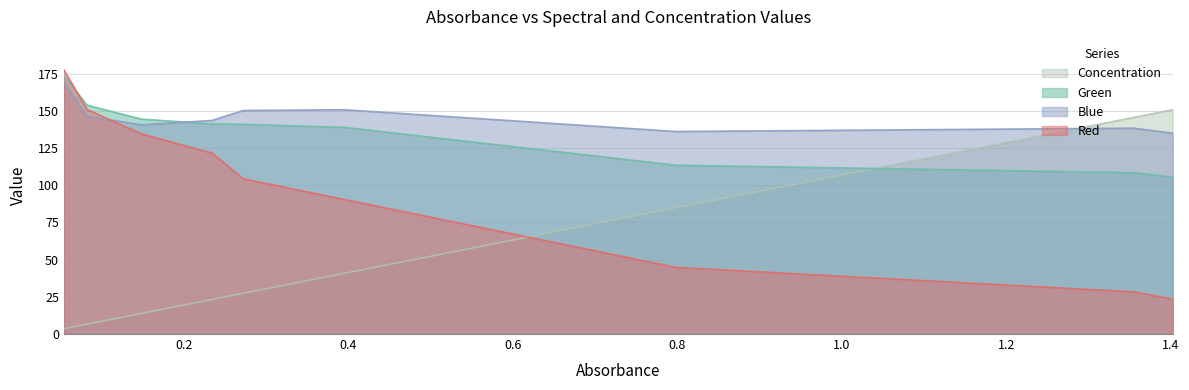

The value of Red at 0.798 is 18.8. True or false?

False